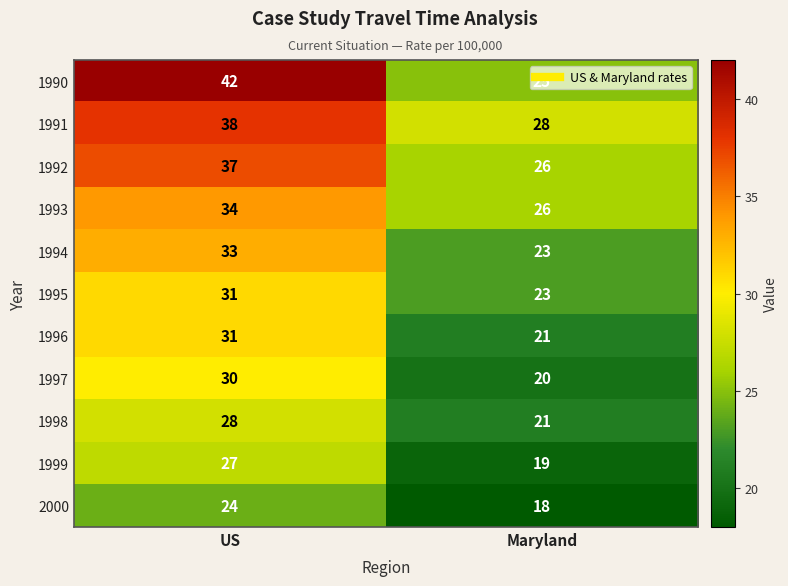

What is the difference between the maximum and minimum values in the 1997 series?

10